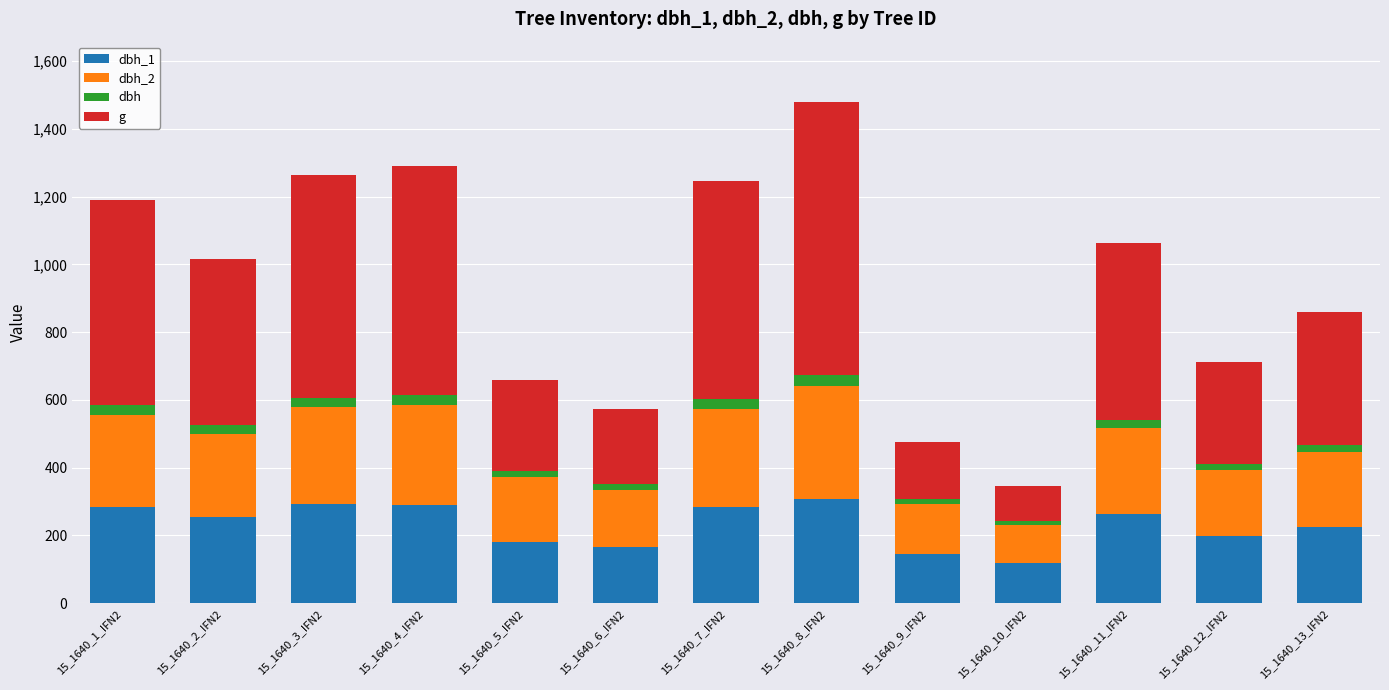

At which category is the sum across all series the highest?

15_1640_8_IFN2